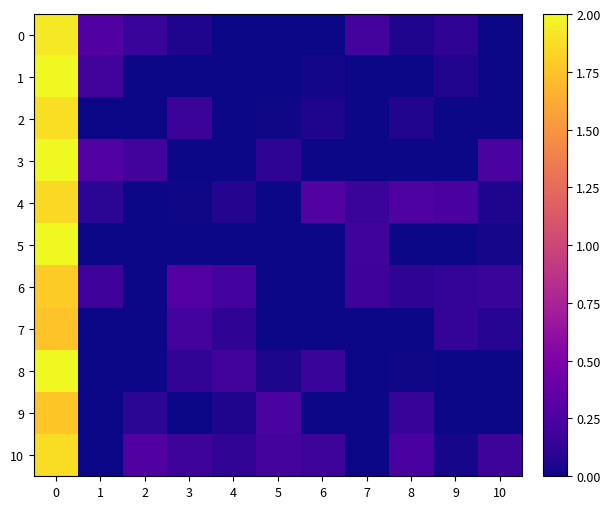

Which series has the largest range (max minus min)?

1